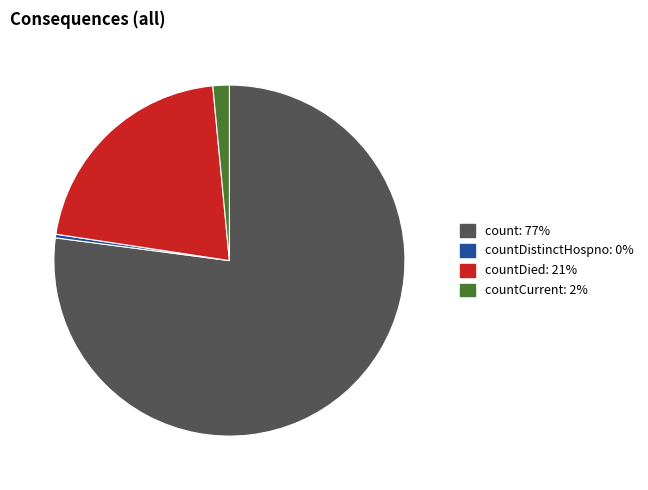

Is there any slice that represents more than half of the pie?

Yes